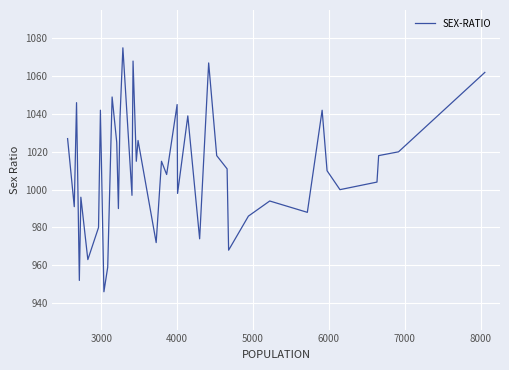

What is the minimum value shown in the chart?

946